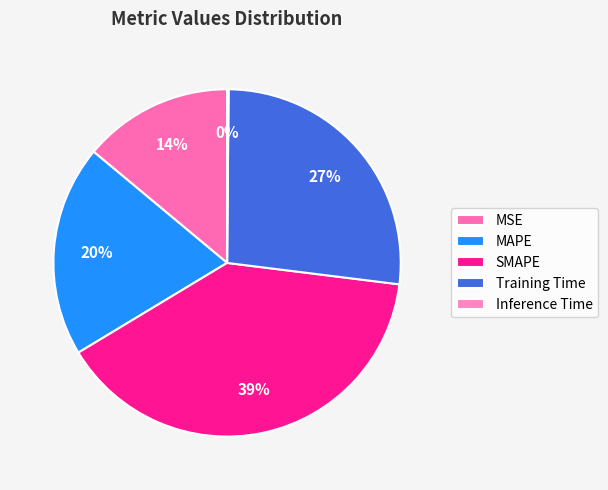

Count the number of slices in the pie.

5